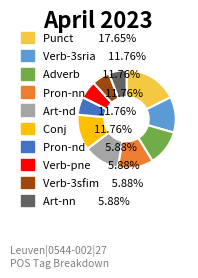

Is there a majority slice in this chart?

No